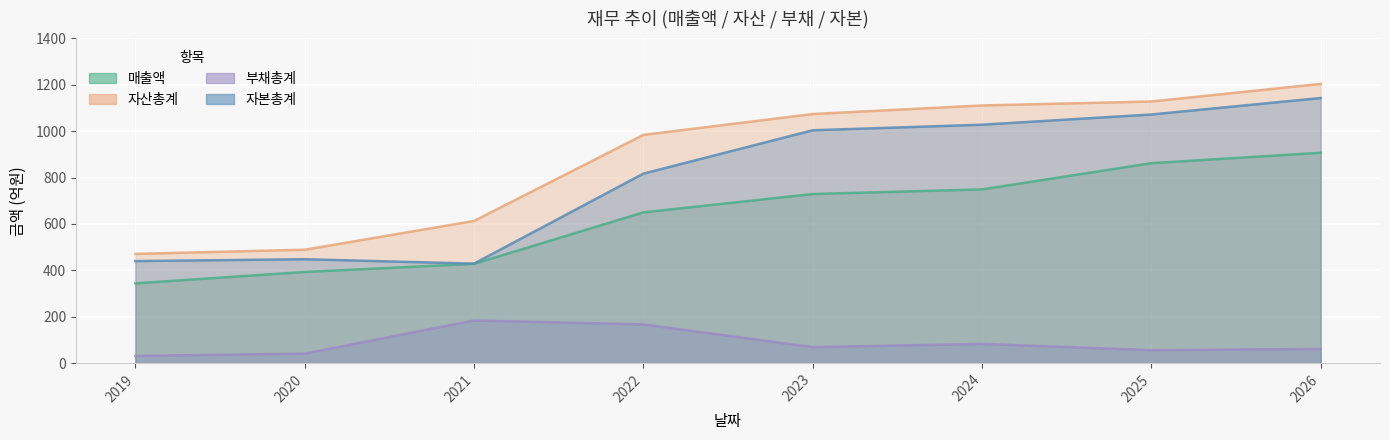

Reading left to right, list all the values displayed in this chart.

매출액: 2019=344	2020=393	2021=428	2022=650	2023=729	2024=749	2025=862	2026=907
자산총계: 2019=471	2020=489	2021=613	2022=984	2023=1074	2024=1111	2025=1128	2026=1204
부채총계: 2019=31	2020=41	2021=184	2022=167	2023=69	2024=83	2025=56	2026=61
자본총계: 2019=440	2020=448	2021=429	2022=817	2023=1004	2024=1028	2025=1072	2026=1143